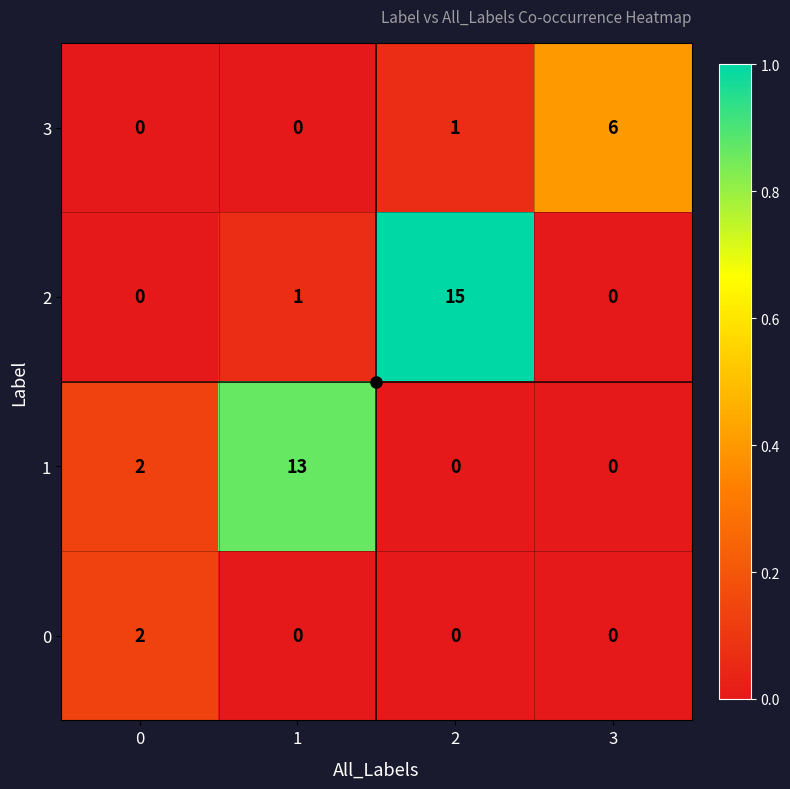

How many data points does each series have?

4